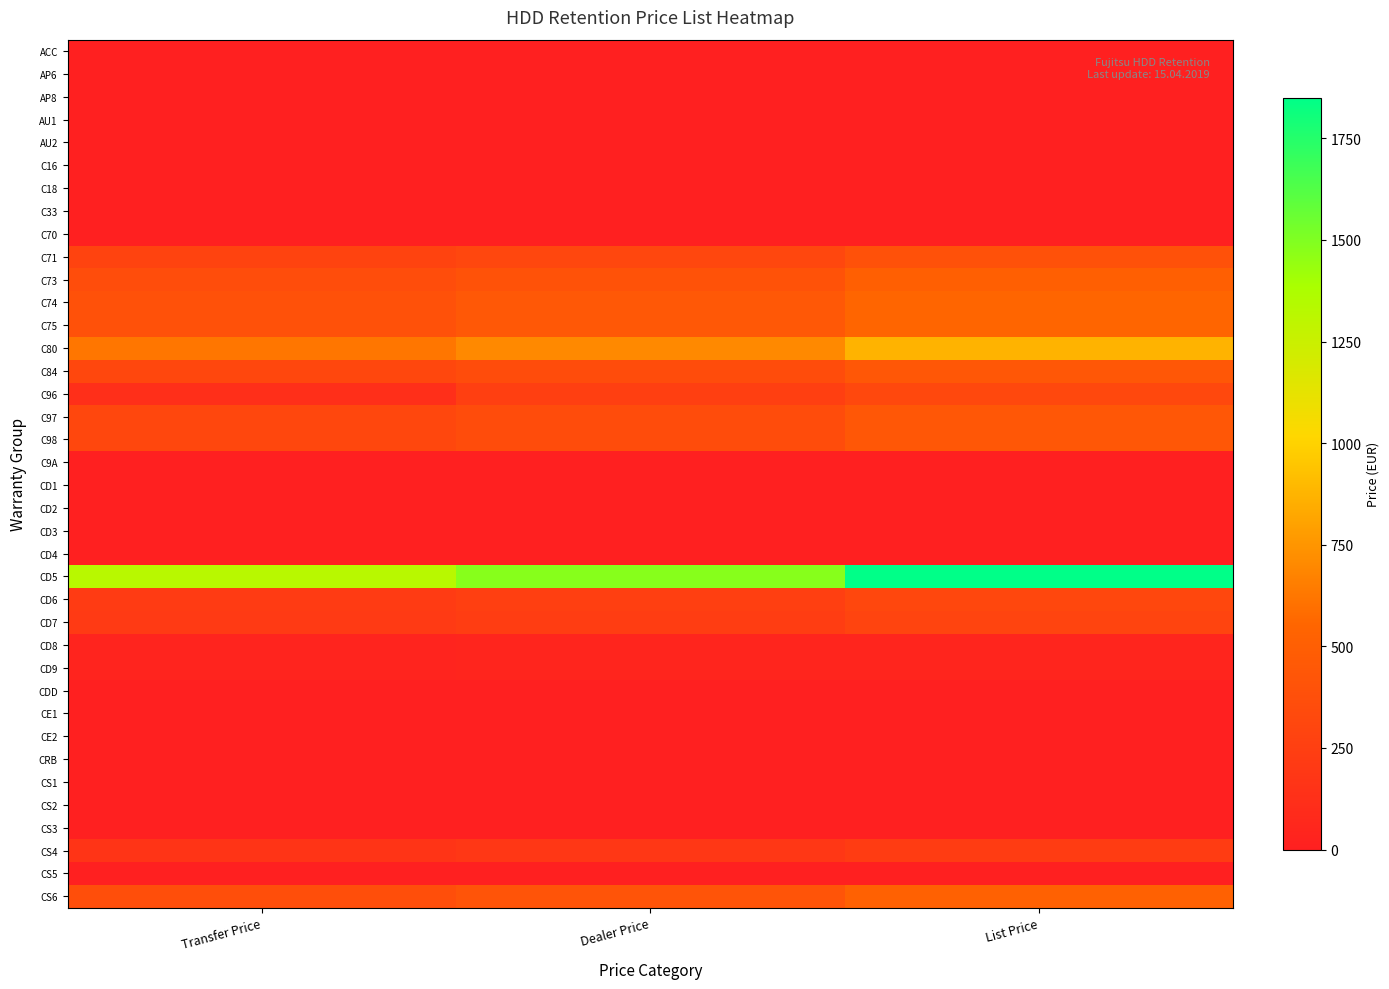

At how many categories does at least one series exceed 7?

3